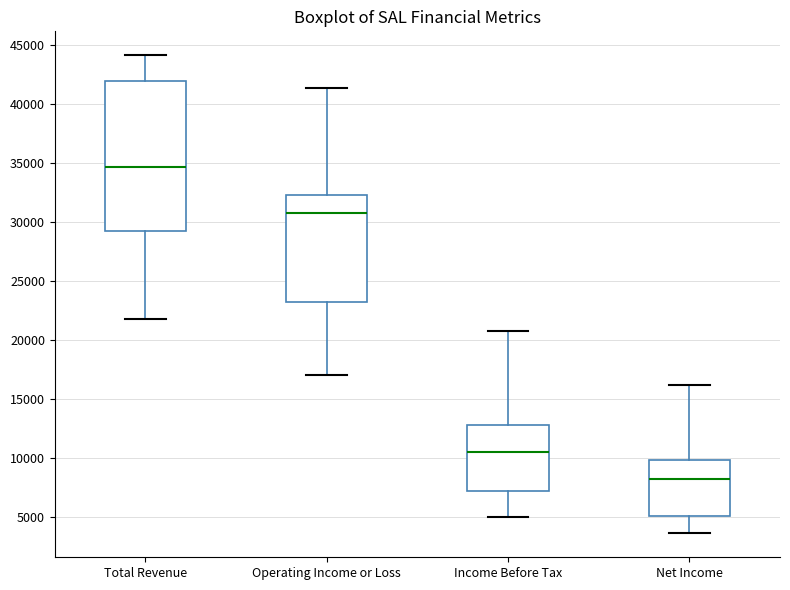

Reading left to right, read every box against the y-axis: the position of its median line, the range the box covers, and the ends of its whiskers. The values are not printed on the chart, so give them approximately, as read against the axis.

Total Revenue: median 34500, box 29500 to 42000, whiskers 22000 to 44000
Operating Income or Loss: median 30500, box 23000 to 32500, whiskers 17000 to 41500
Income Before Tax: median 10500, box 7000 to 13000, whiskers 5000 to 20500
Net Income: median 8000, box 5000 to 10000, whiskers 3500 to 16000